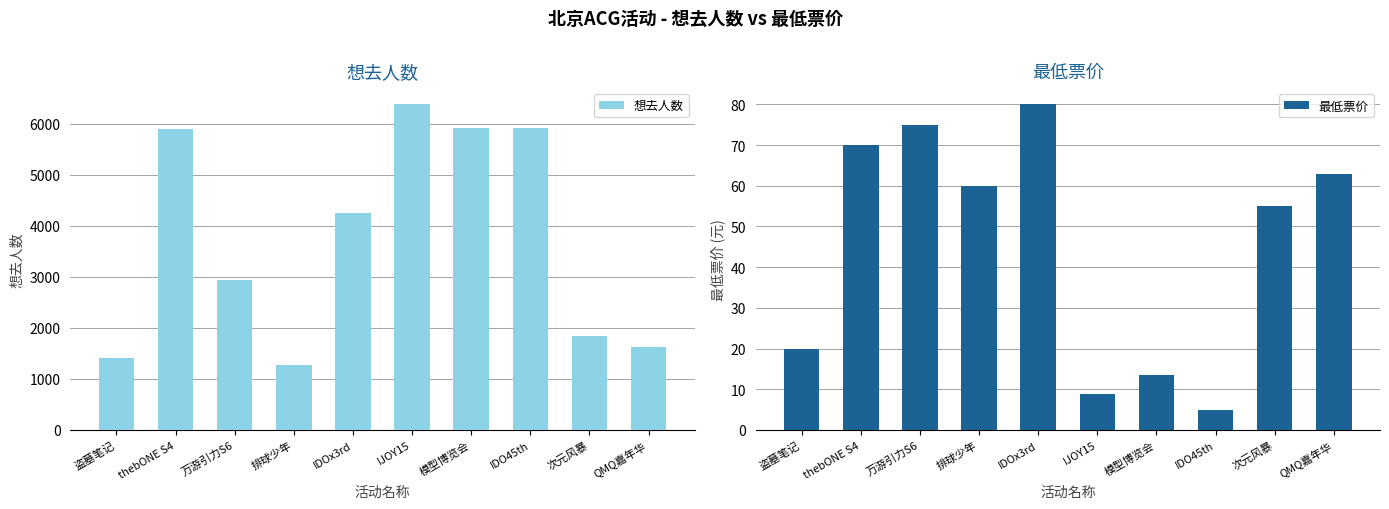

Which series has the largest total across all categories?

想去人数